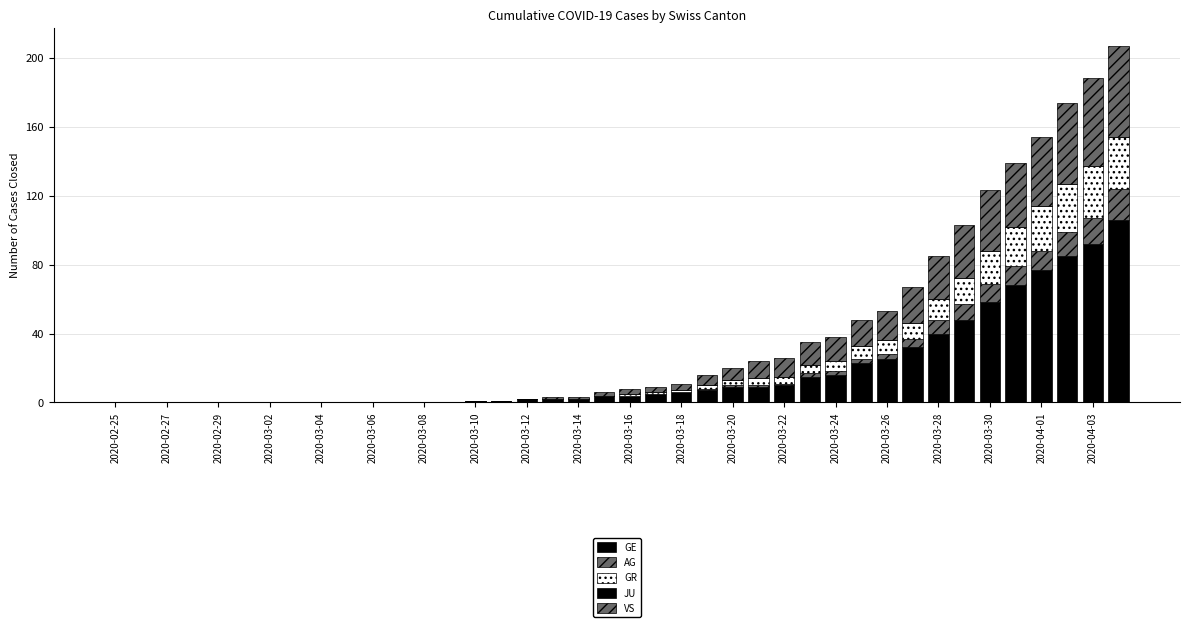

Which series has the largest total across all categories?

GE